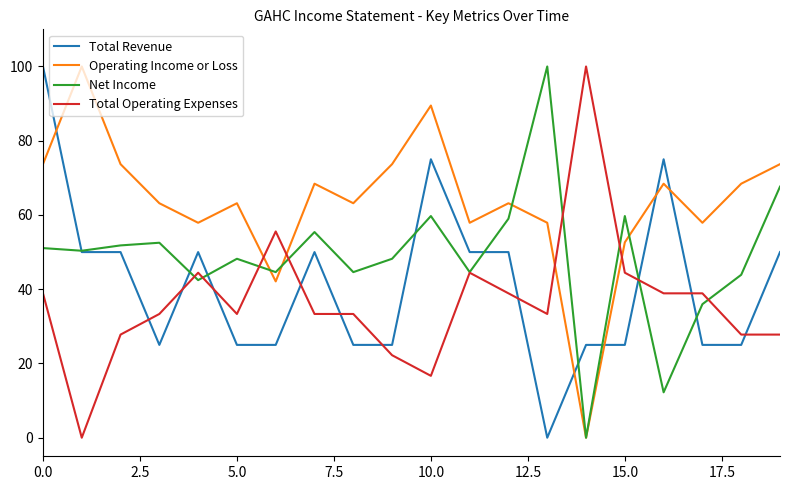

What is the maximum value shown in the chart?

100.0